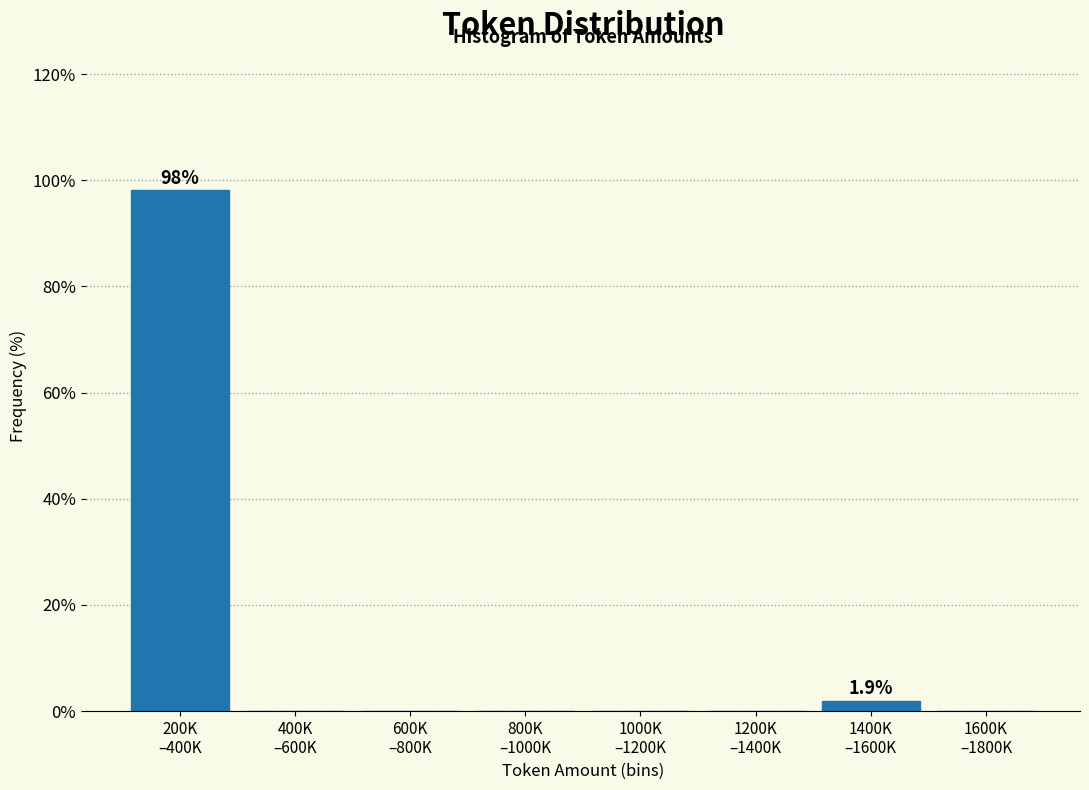

What is the greatest value displayed?

98.1